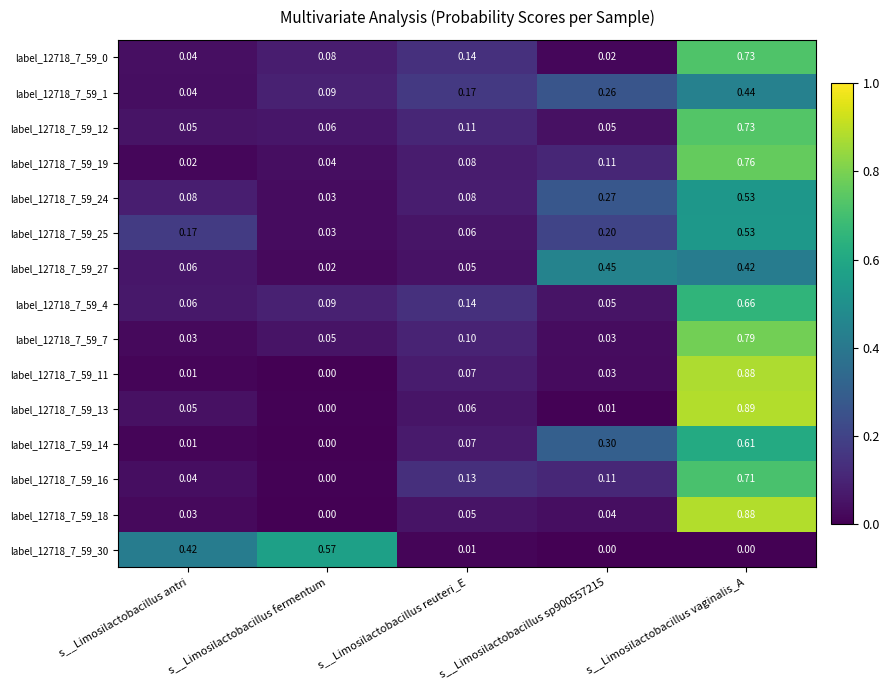

At which category is the sum across all series the highest?

s__Limosilactobacillus vaginalis_A